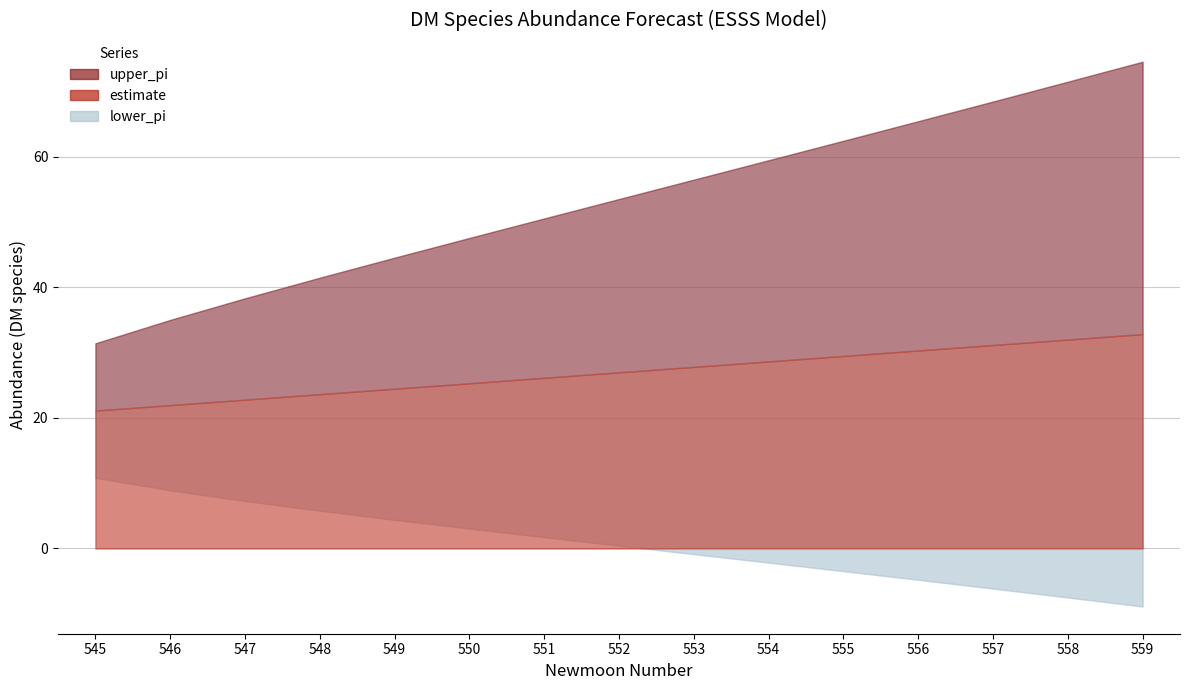

Which category has the lowest value in the estimate series?

545